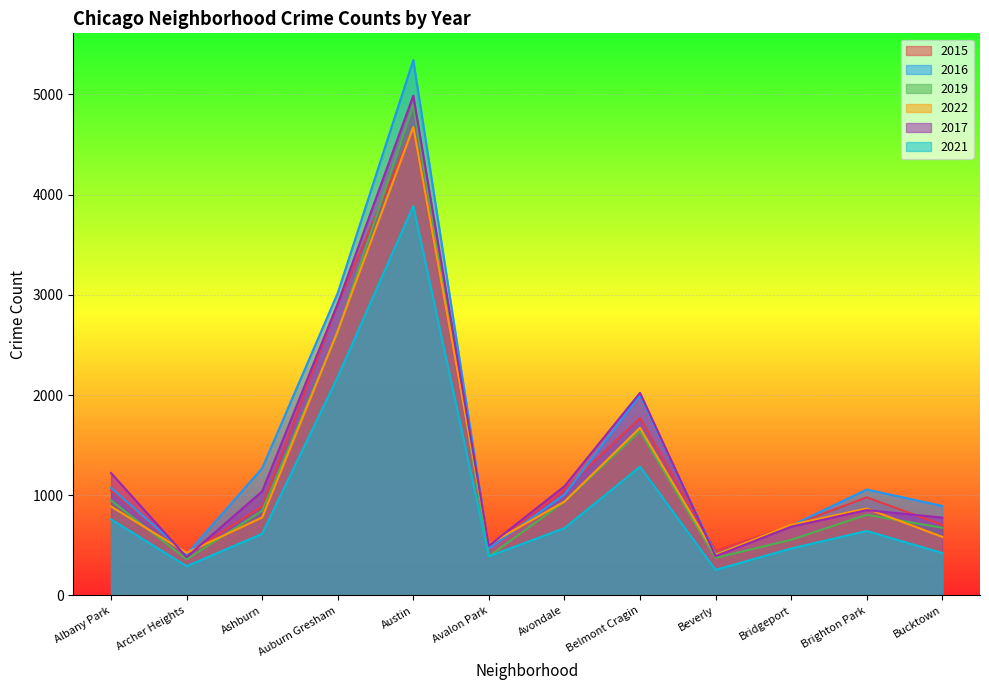

What is the label of the 8th point from the right?

Austin